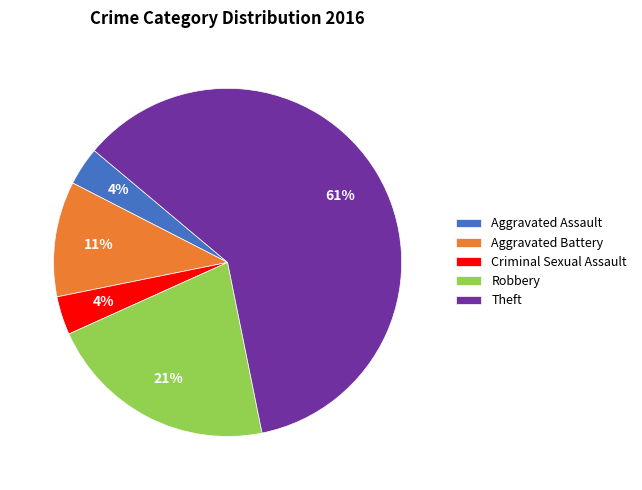

Which has a higher value, Robbery or Aggravated Battery?

Robbery